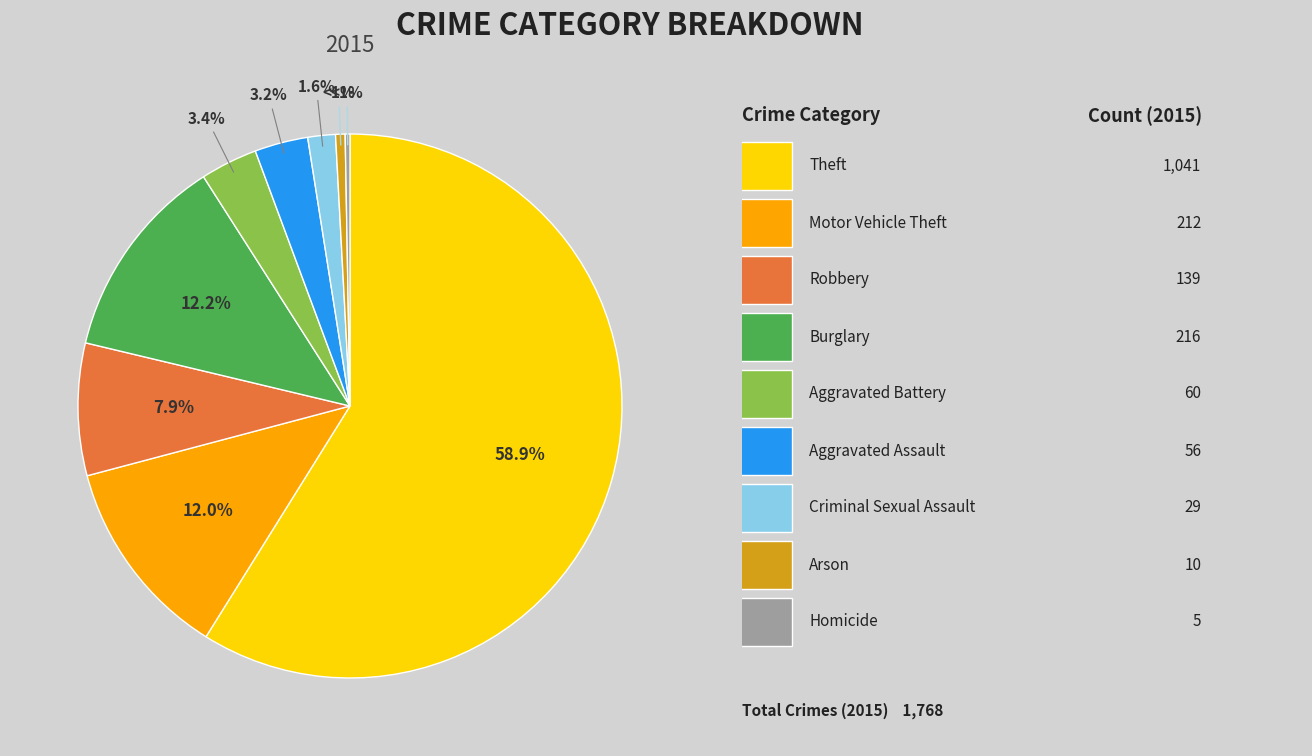

Which has a higher value, Aggravated Battery or Robbery?

Robbery